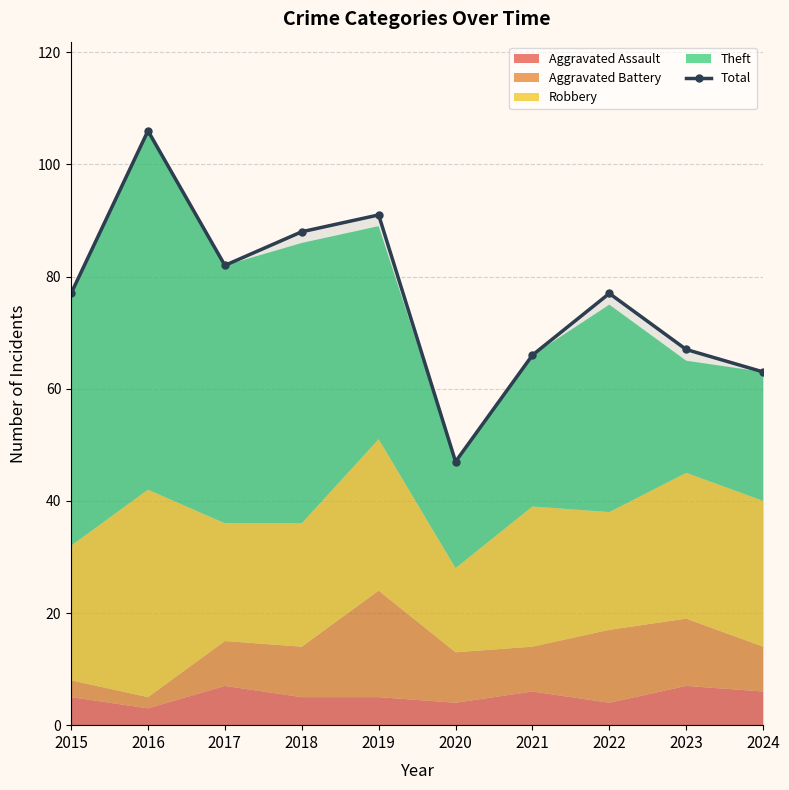

What is the greatest value displayed?

106